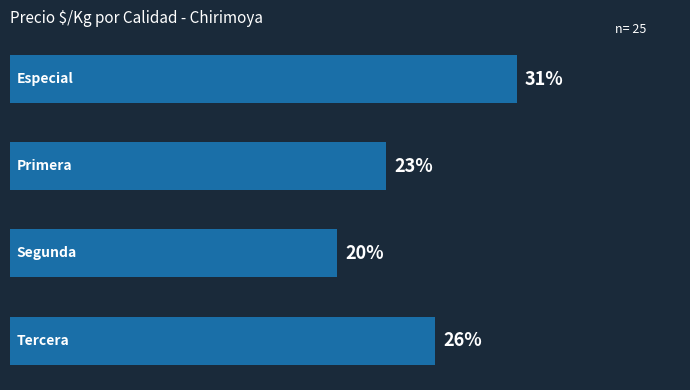

Are the bars horizontal?

Yes